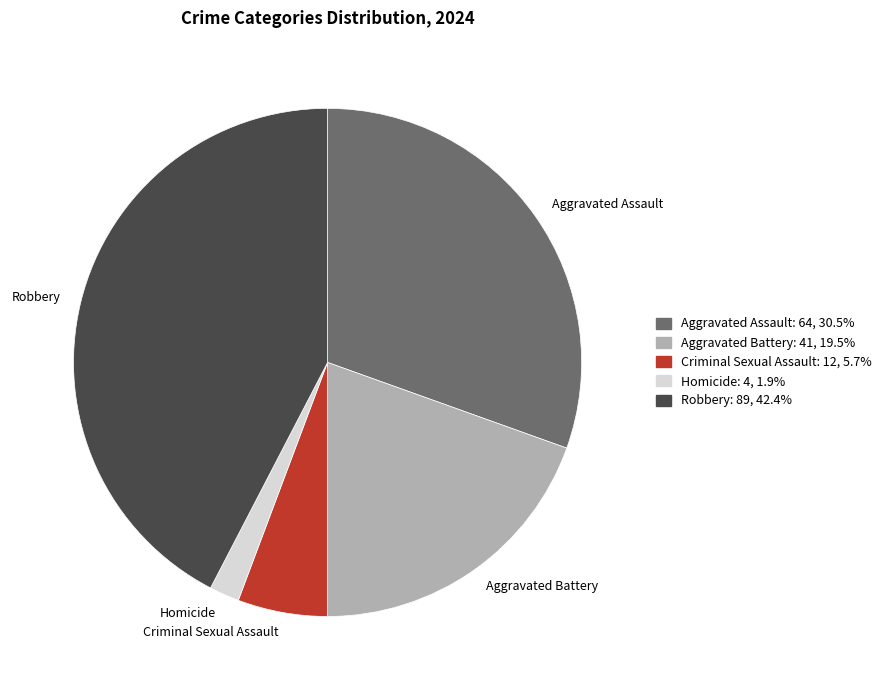

Between Aggravated Assault and Homicide, which is larger?

Aggravated Assault